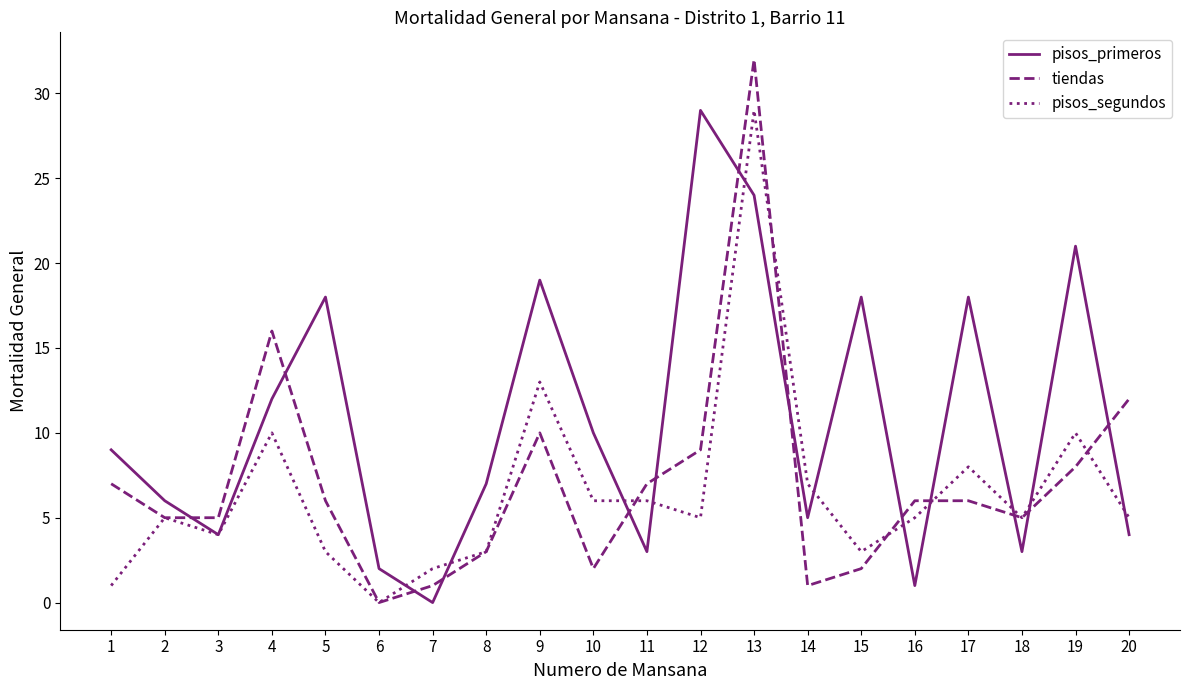

Which series has the widest spread of values?

tiendas